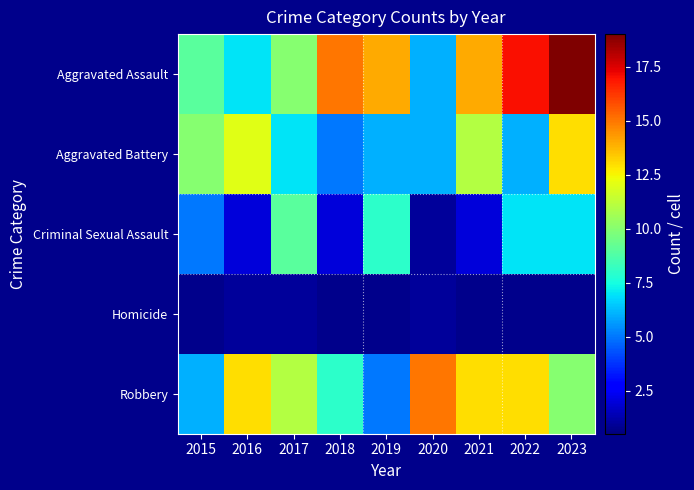

Which series changed the most between 2022 and 2023?

Aggravated Battery